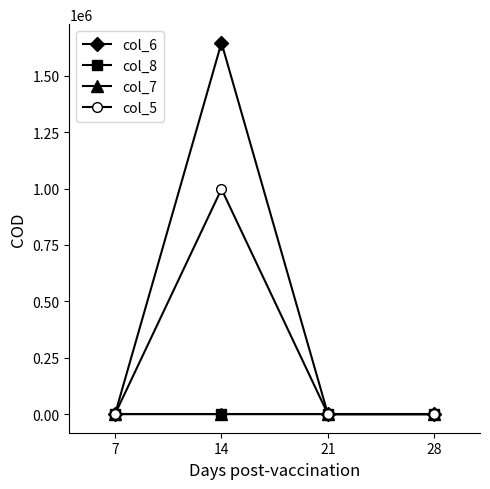

Which series has the widest spread of values?

col_6